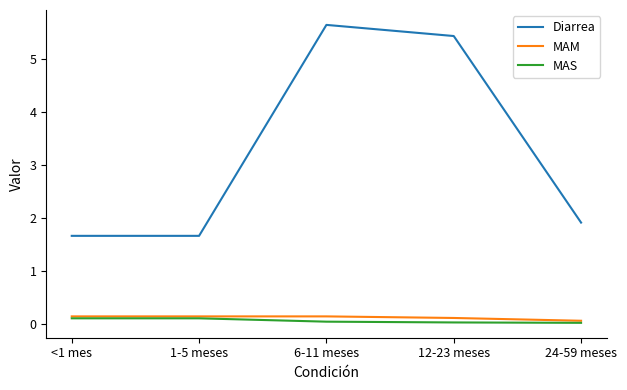

Which series changed the most between <1 mes and 6-11 meses?

Diarrea